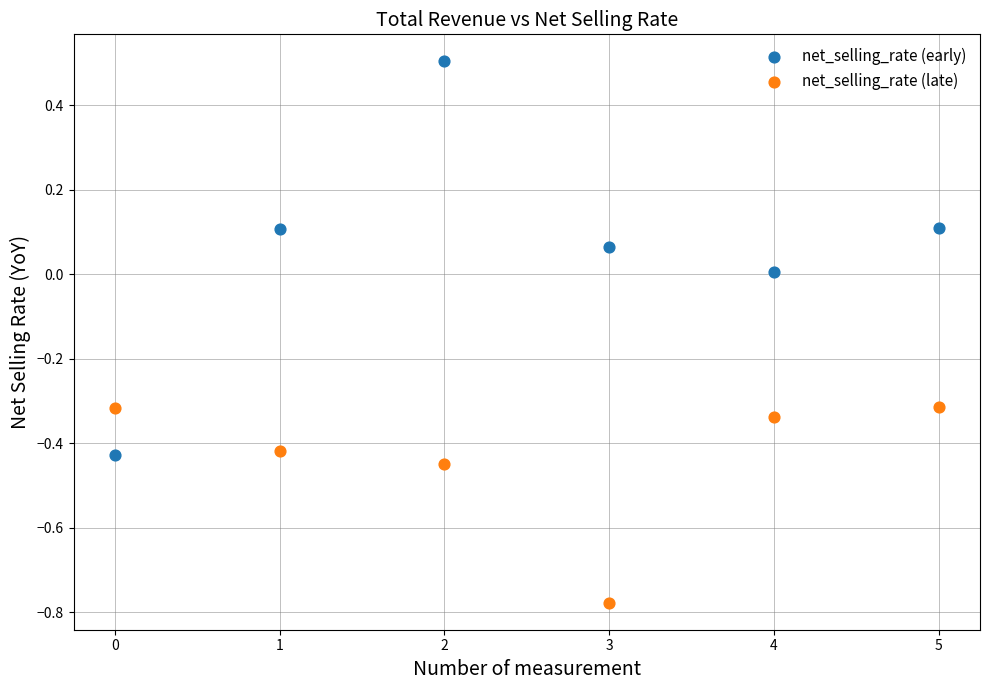

Which series reaches the maximum Y coordinate?

net_selling_rate (early)